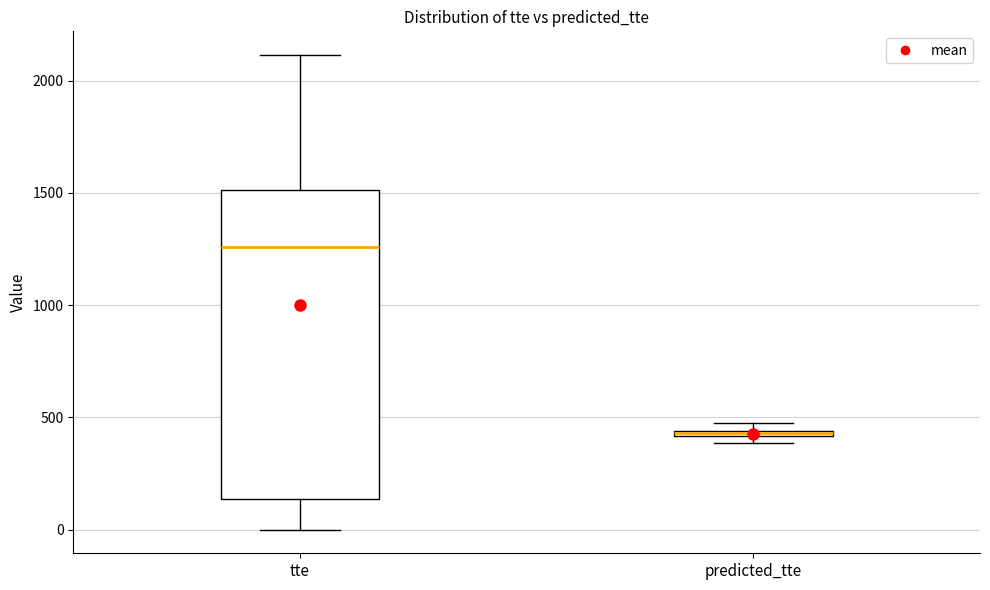

Where is the lower edge of the box for predicted_tte on the y-axis? The values are not printed on the chart, so give them approximately, as read against the axis.

400